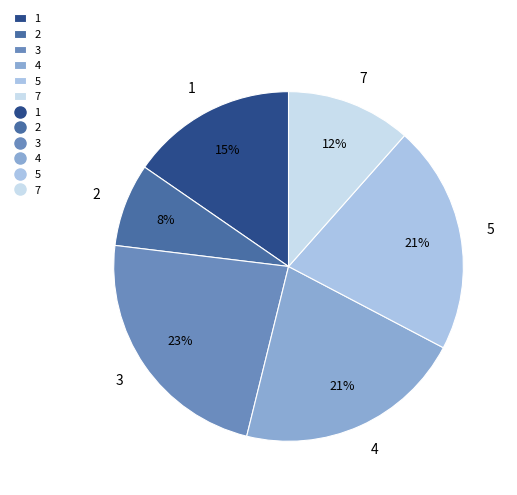

To the nearest percent, what percentage of the pie is 2?

8%